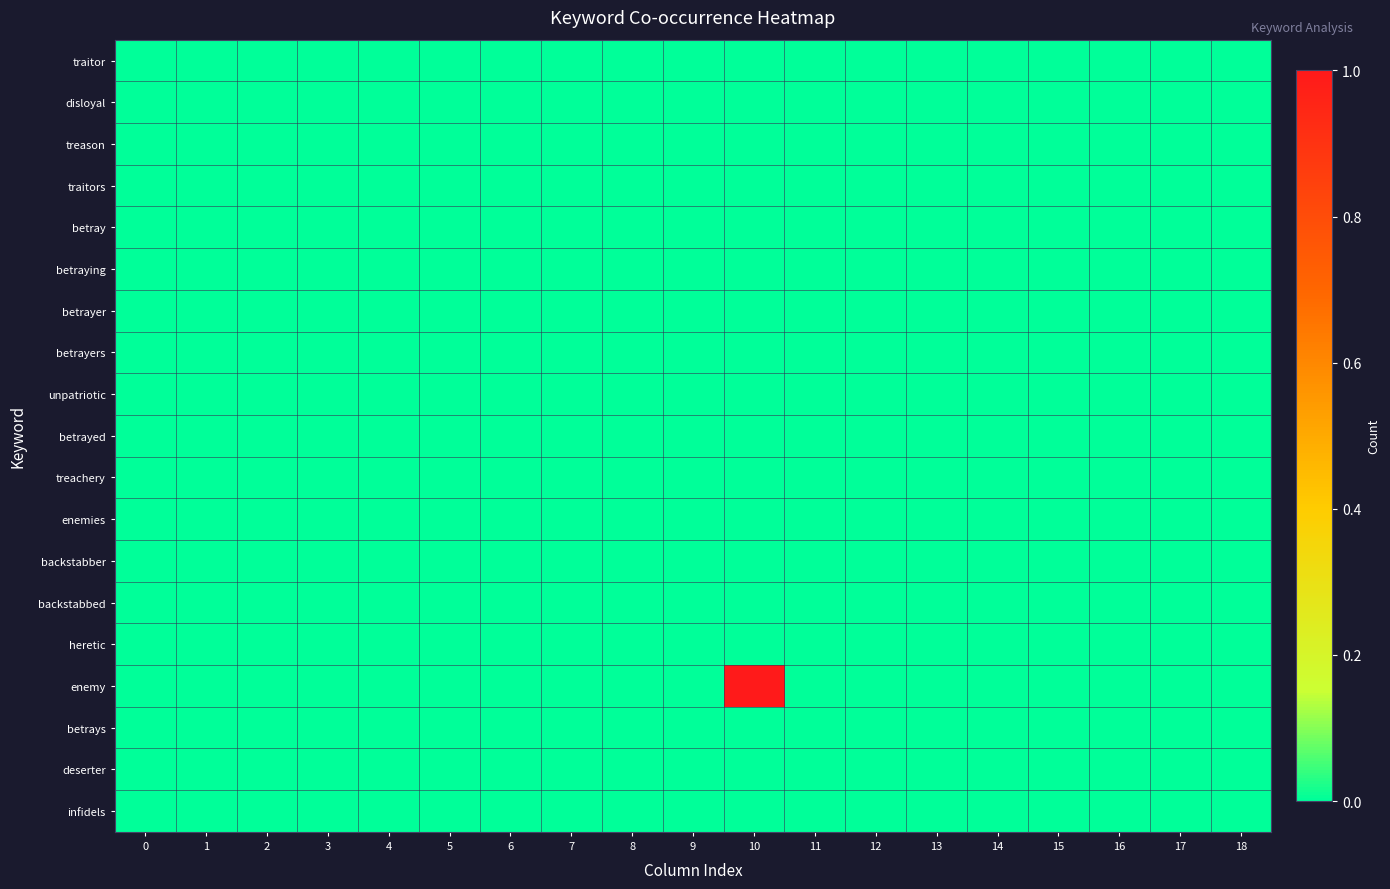

Which series has the largest total across all categories?

enemy